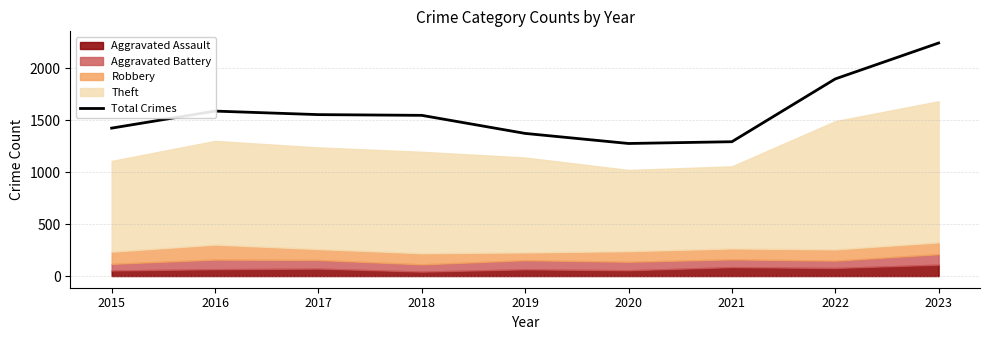

The value of Total Crimes at 2022 is 1899. True or false?

True